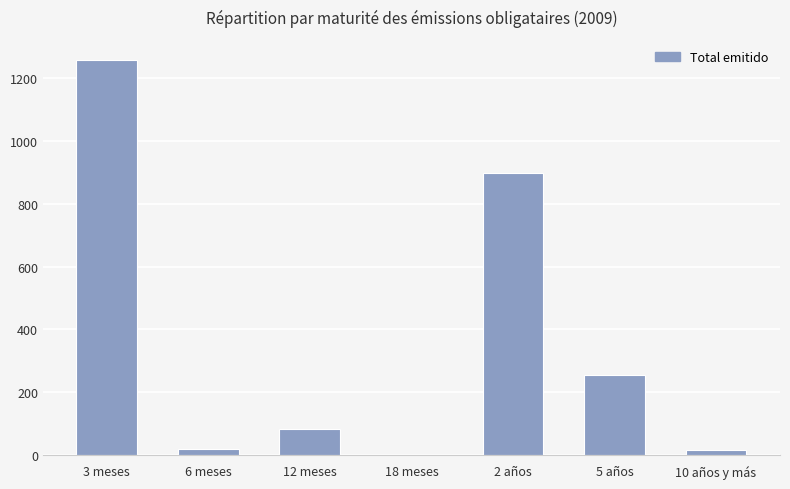

The value at 12 meses is 85. True or false?

True